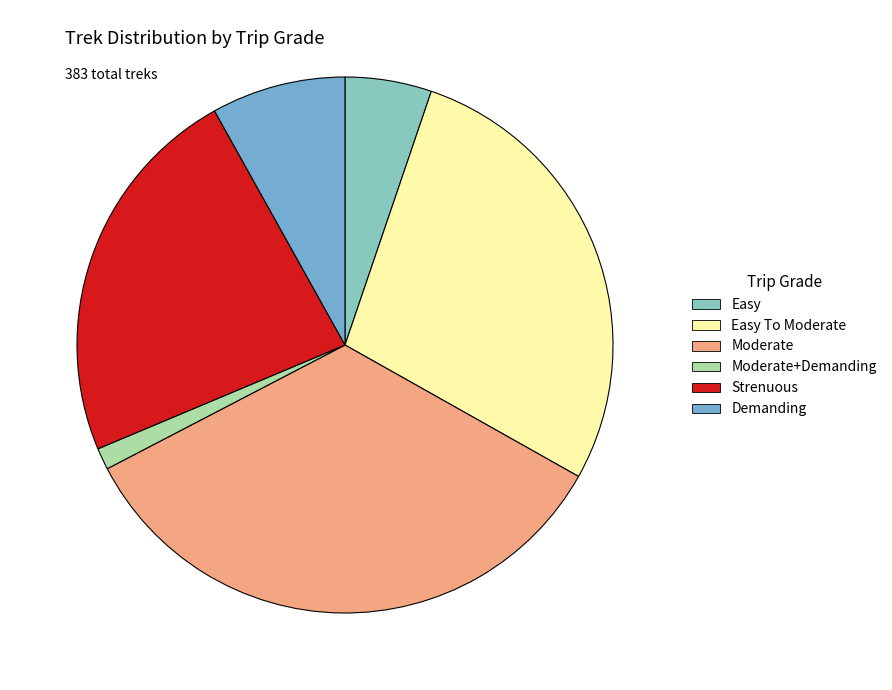

To the nearest percent, what is the difference between the largest and smallest slice percentages?

33%